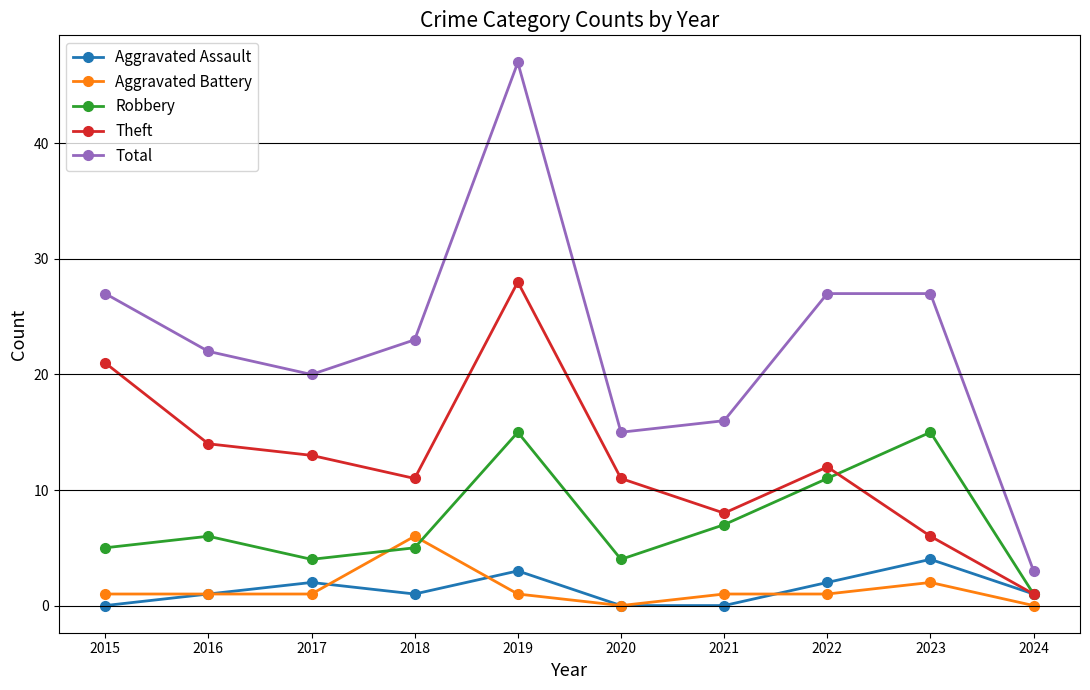

At which label does Theft first exceed 12?

2015